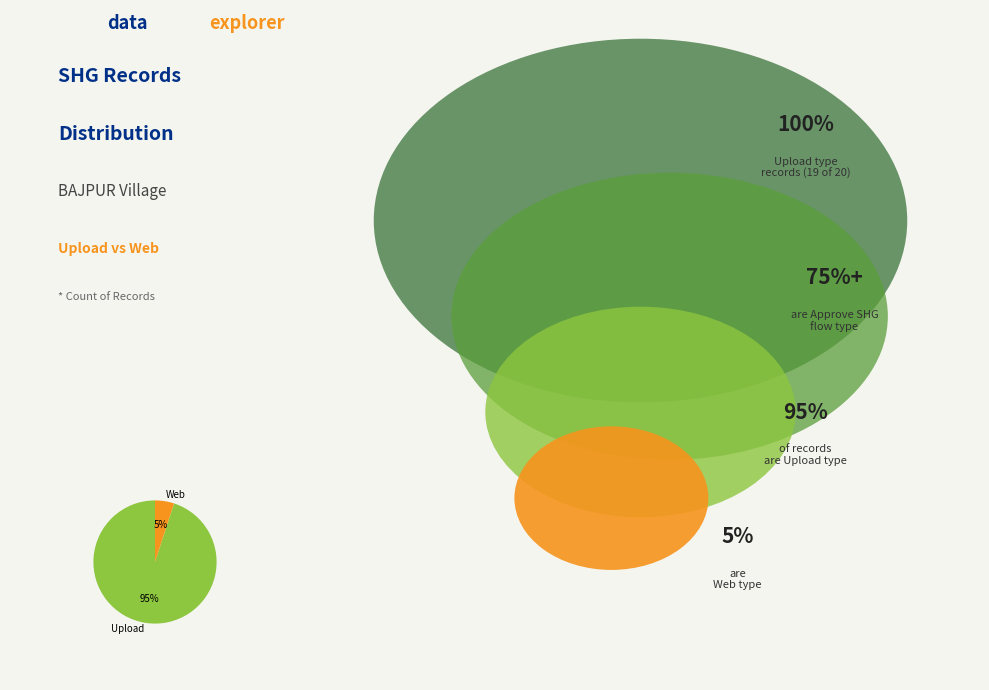

True or false: Web accounts for 16% of the total.

False